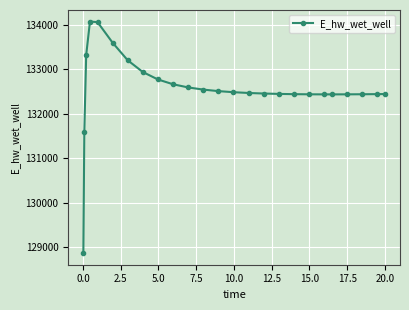

What is the difference between the maximum and minimum values?

5208.0